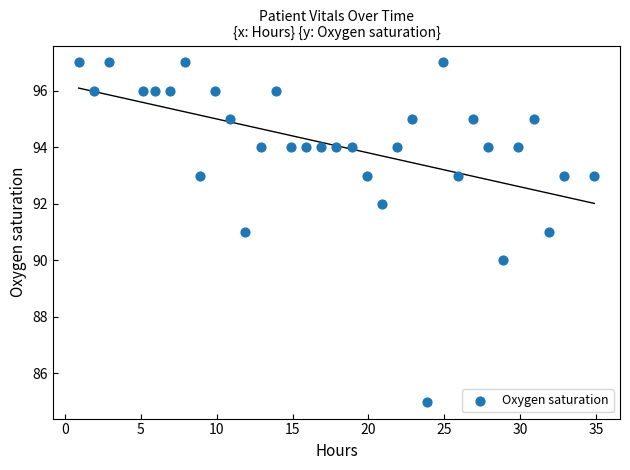

What is the range of Y values (max minus min)?

12